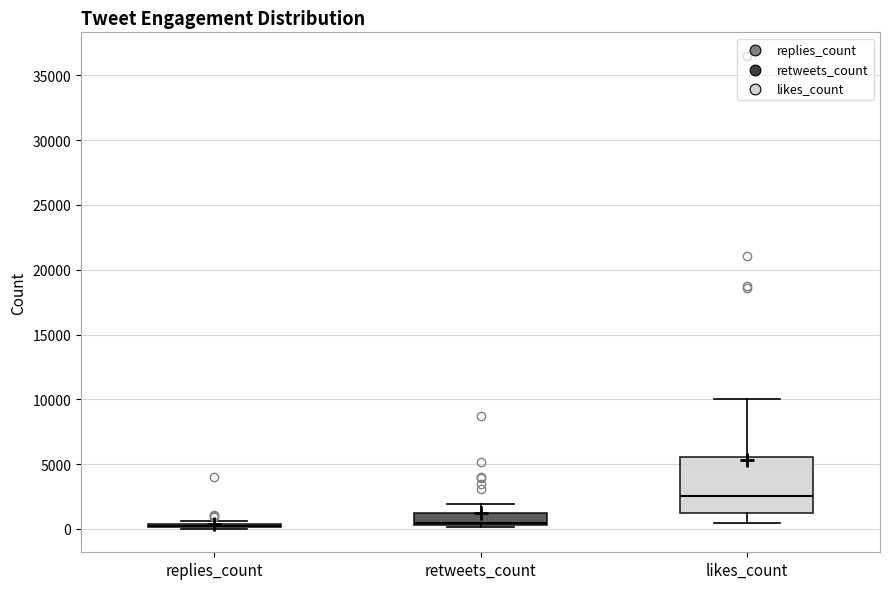

Where does the lower whisker of the box for likes_count end on the y-axis? The values are not printed on the chart, so give them approximately, as read against the axis.

500